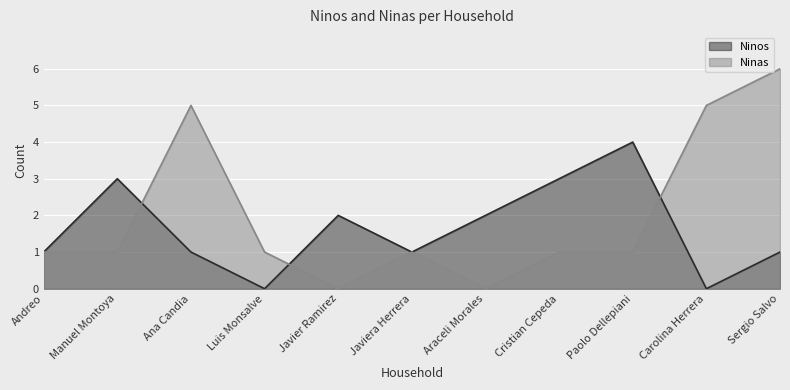

The Ninas series shows 1 at Luis Monsalve. True or false?

True